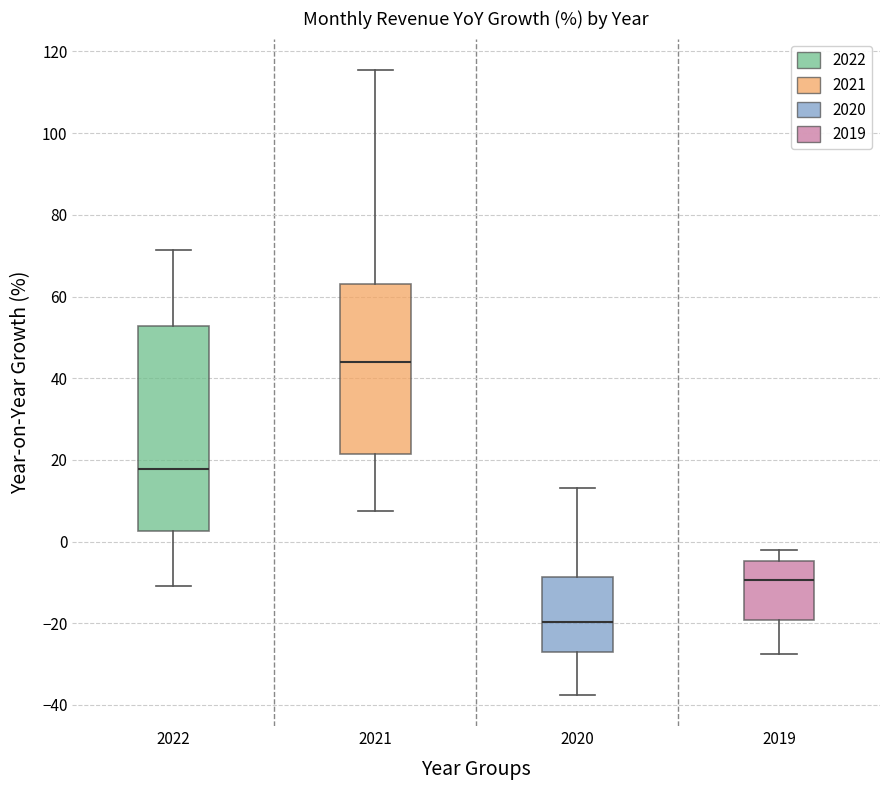

Reading left to right, read every box against the y-axis: the position of its median line, the range the box covers, and the ends of its whiskers. The values are not printed on the chart, so give them approximately, as read against the axis.

2022: median 18, box 2 to 52, whiskers -10 to 72
2021: median 44, box 22 to 64, whiskers 8 to 116
2020: median -20, box -28 to -8, whiskers -38 to 14
2019: median -10, box -20 to -4, whiskers -28 to -2